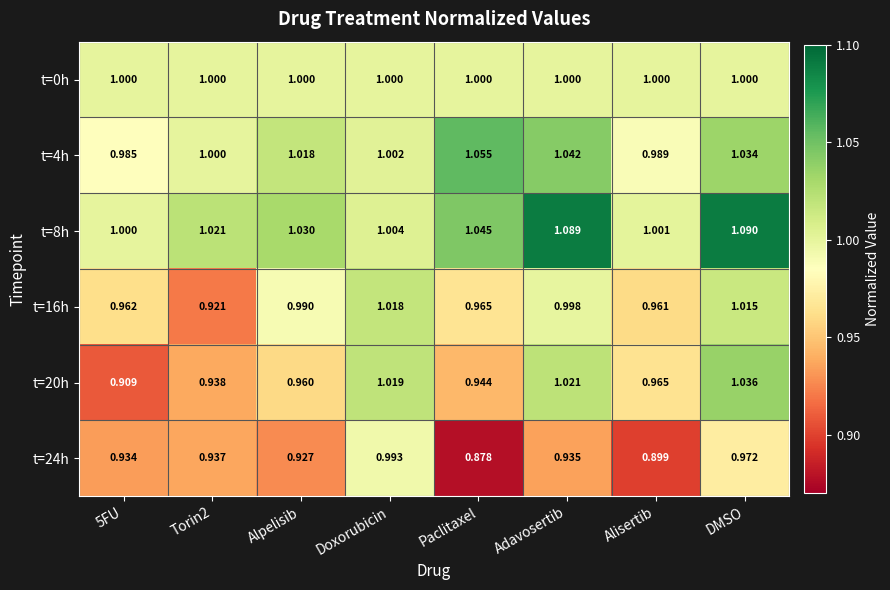

Which category has the highest value across all series?

DMSO